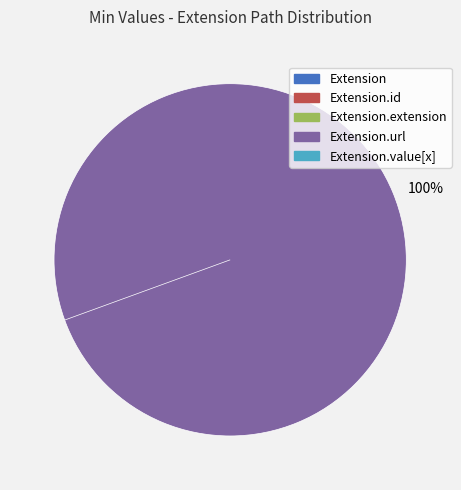

Is there a majority slice in this chart?

Yes